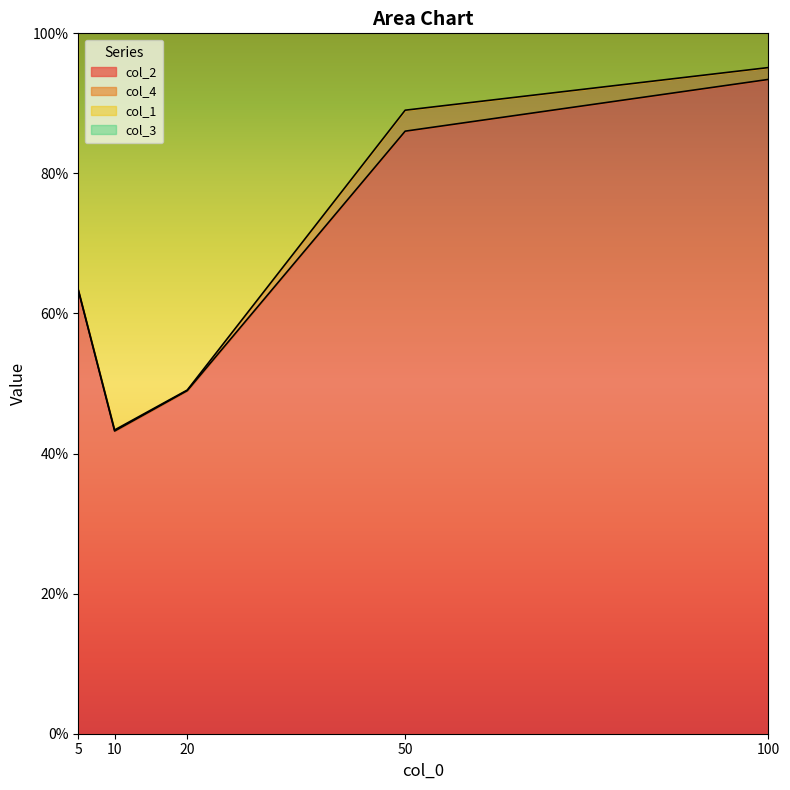

True or false: col_2 and col_1 cross at least once.

False